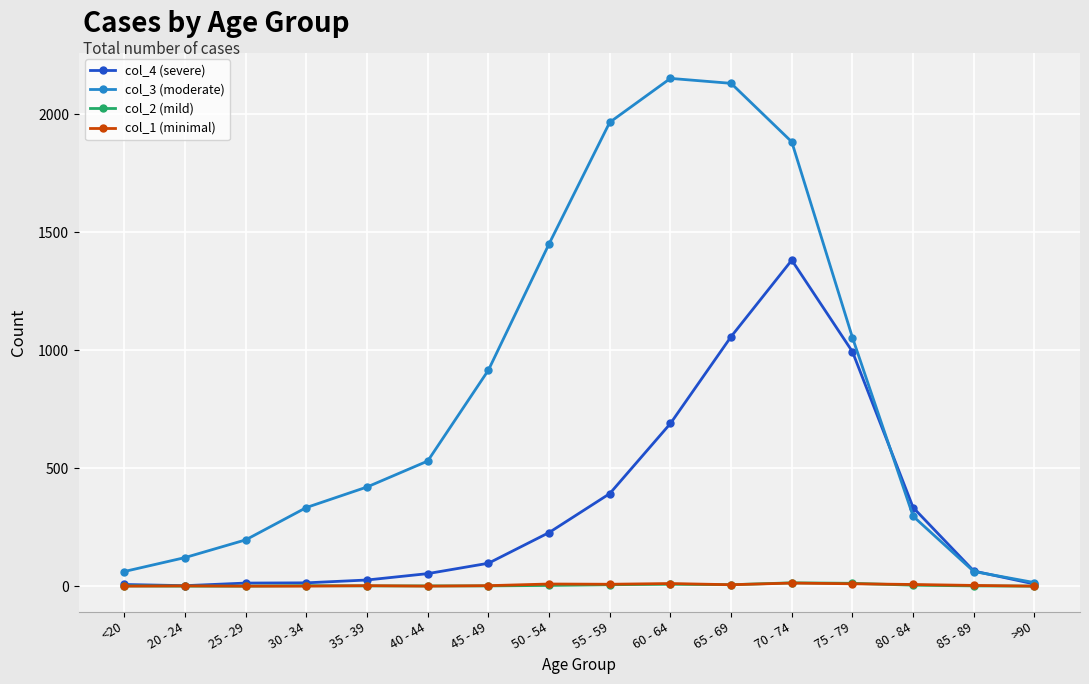

Which series has the largest total across all categories?

col_3 (moderate)